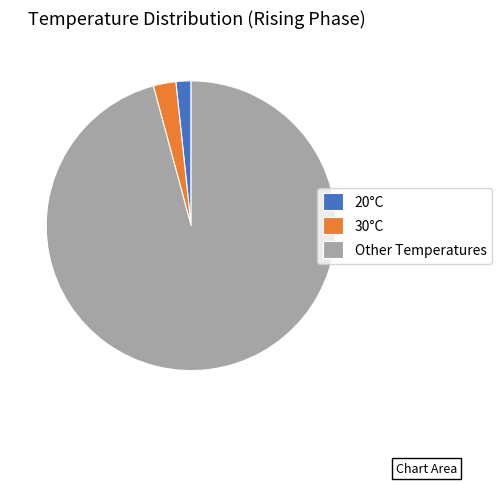

How many segments does this pie chart have?

3